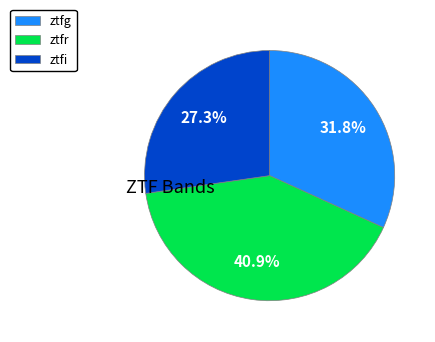

Does ztfi account for over 50% of the chart?

No